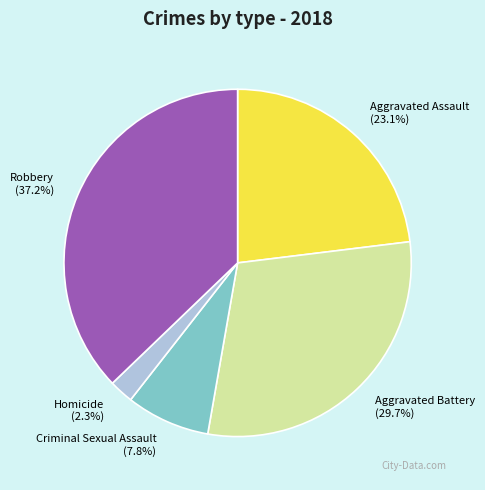

To the nearest percent, what is the average slice percentage?

20%